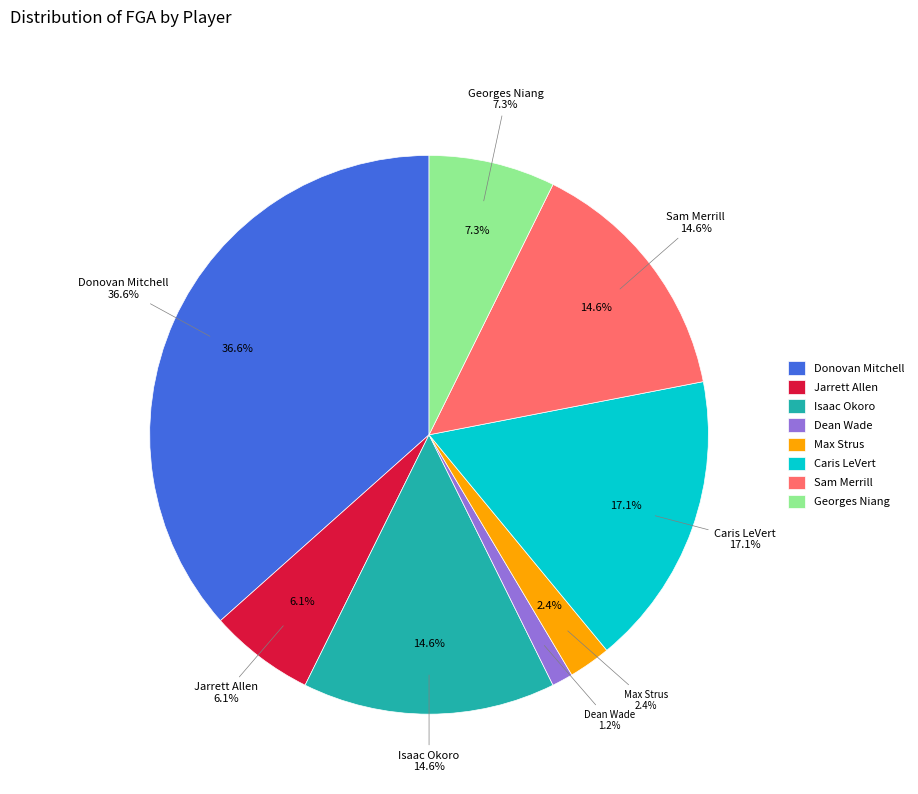

Is the sum of Donovan Mitchell and Max Strus greater than half?

No